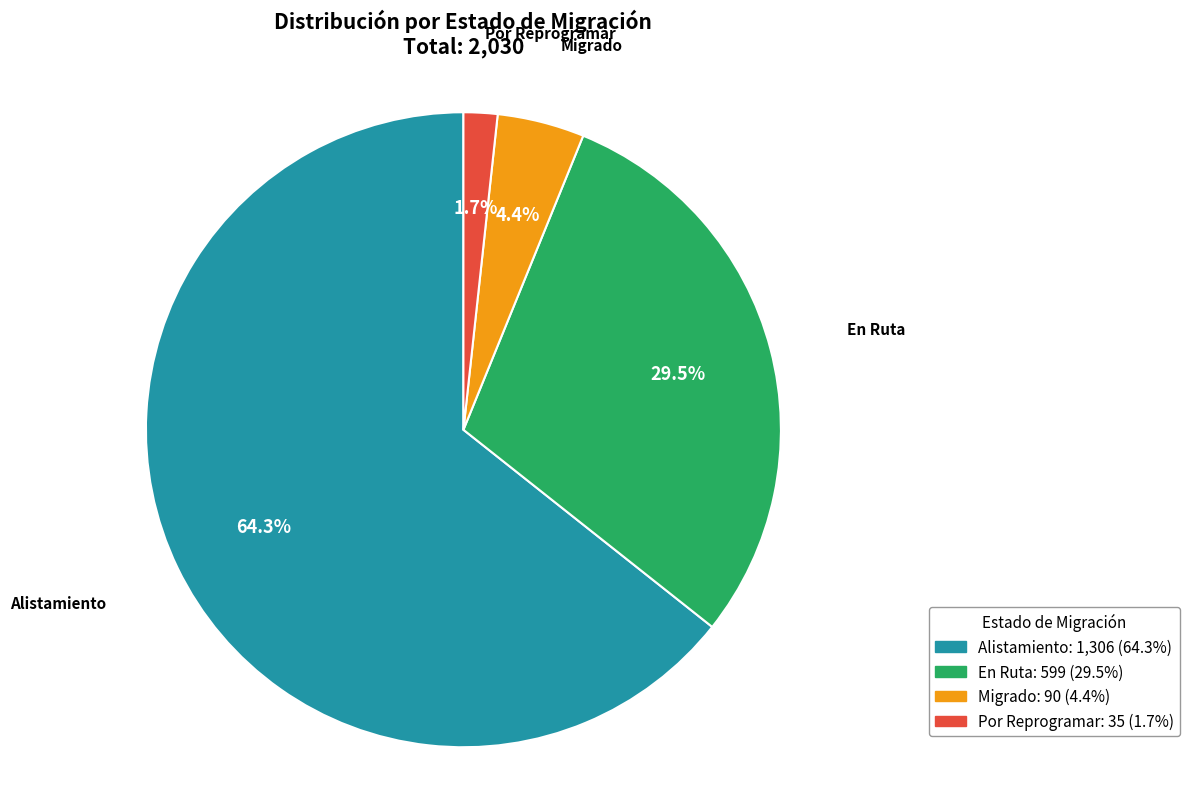

To the nearest percent, what portion does Por Reprogramar represent?

2%